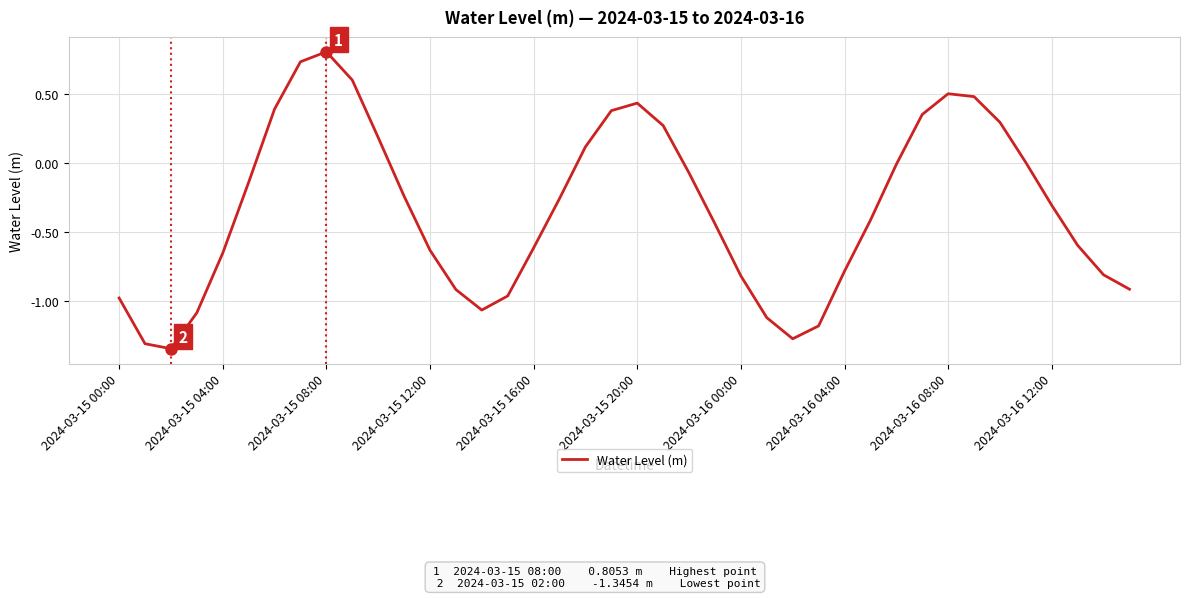

What is the maximum value shown in the chart?

0.8